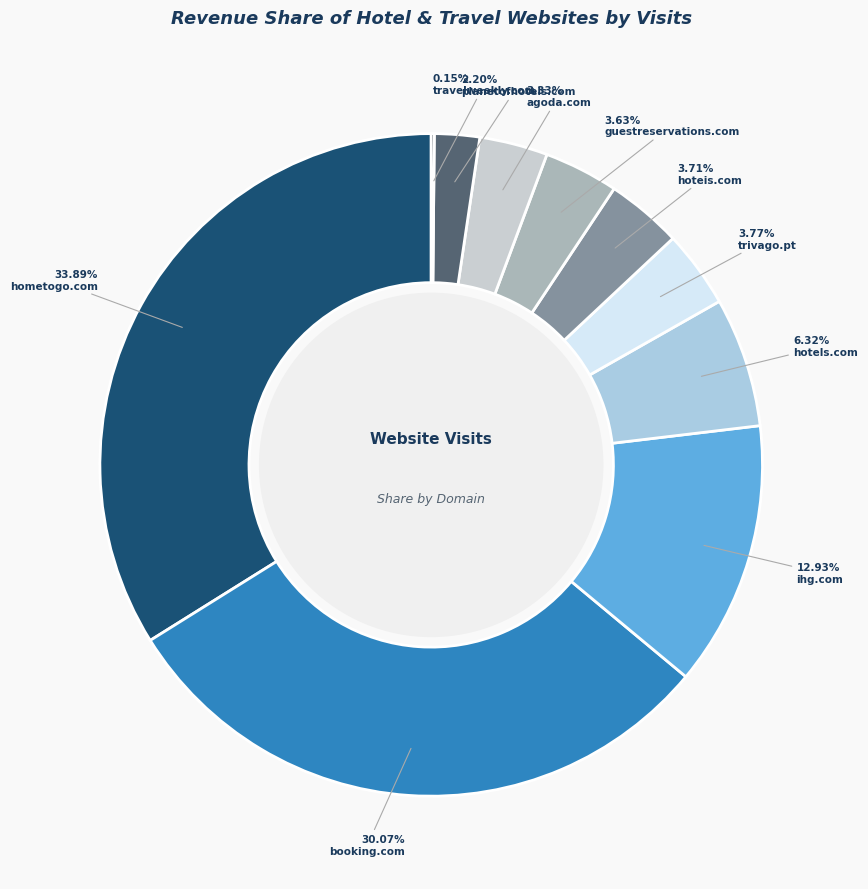

Which category has the smallest portion of the pie?

travelweekly.com